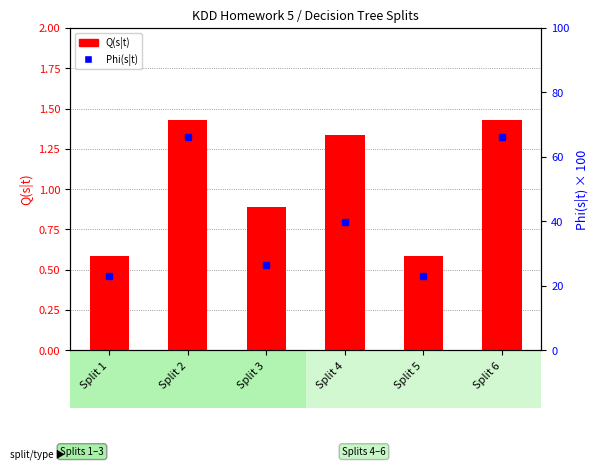

List the series in order of their overall mean, highest first.

Phi(s|t), Q(s|t)